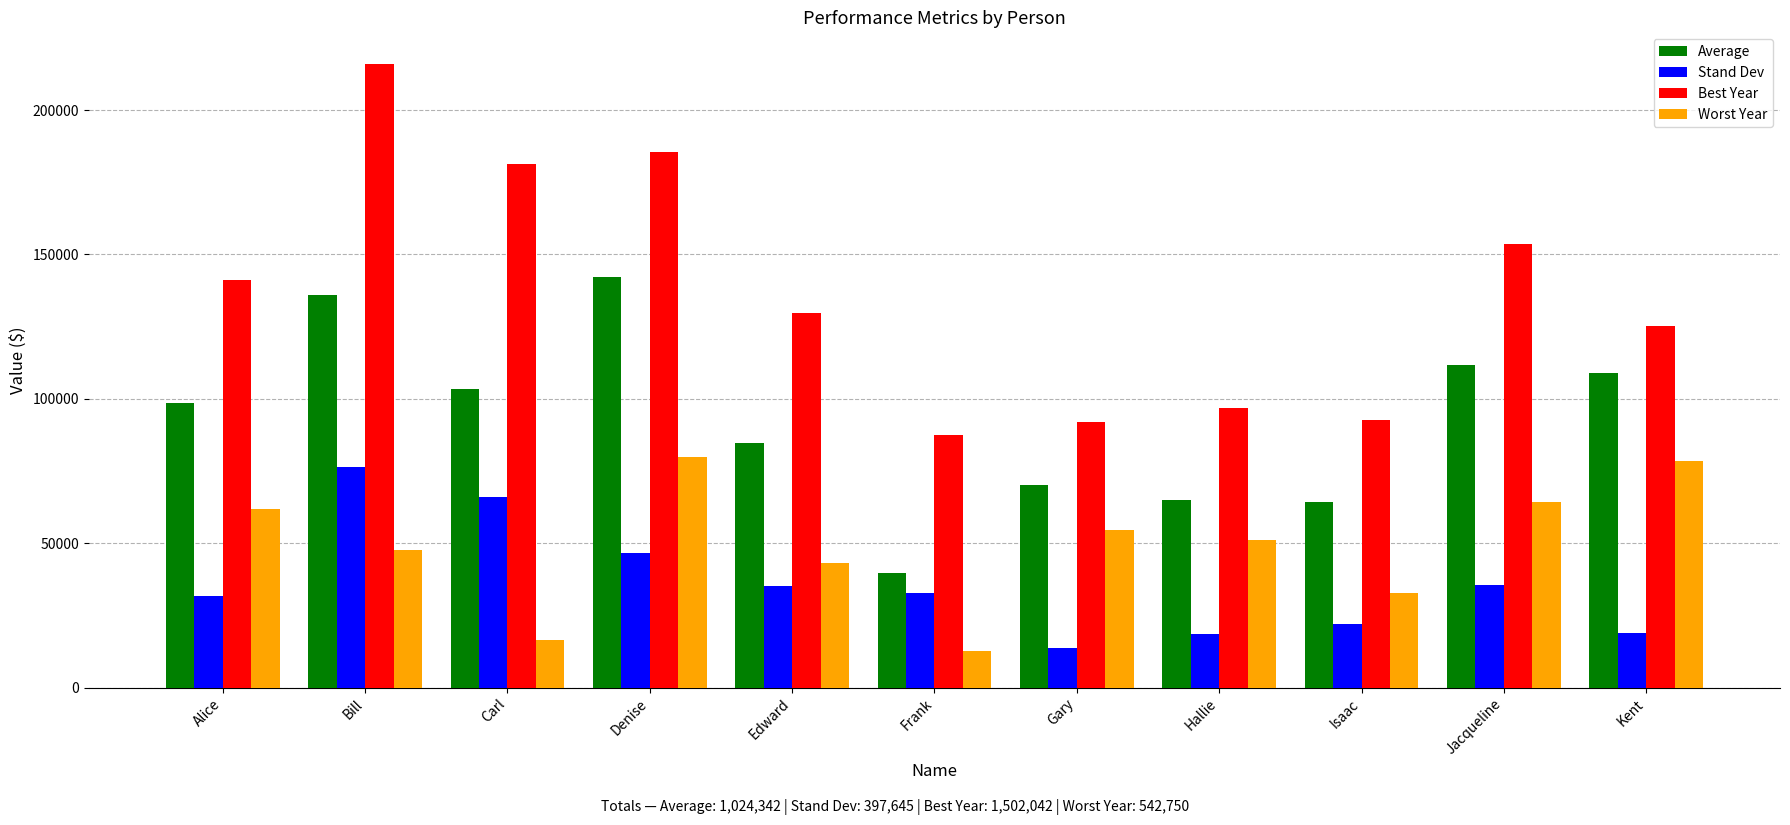

Count the number of categories in the chart.

11